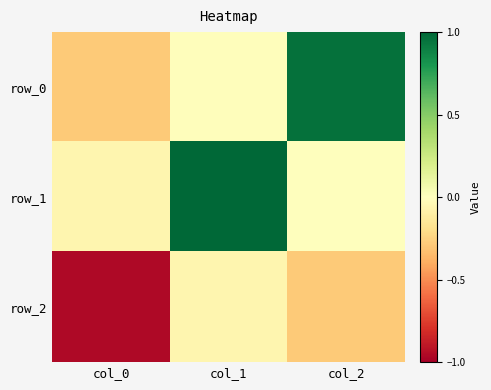

Between col_0 and col_2, which is larger?

col_2